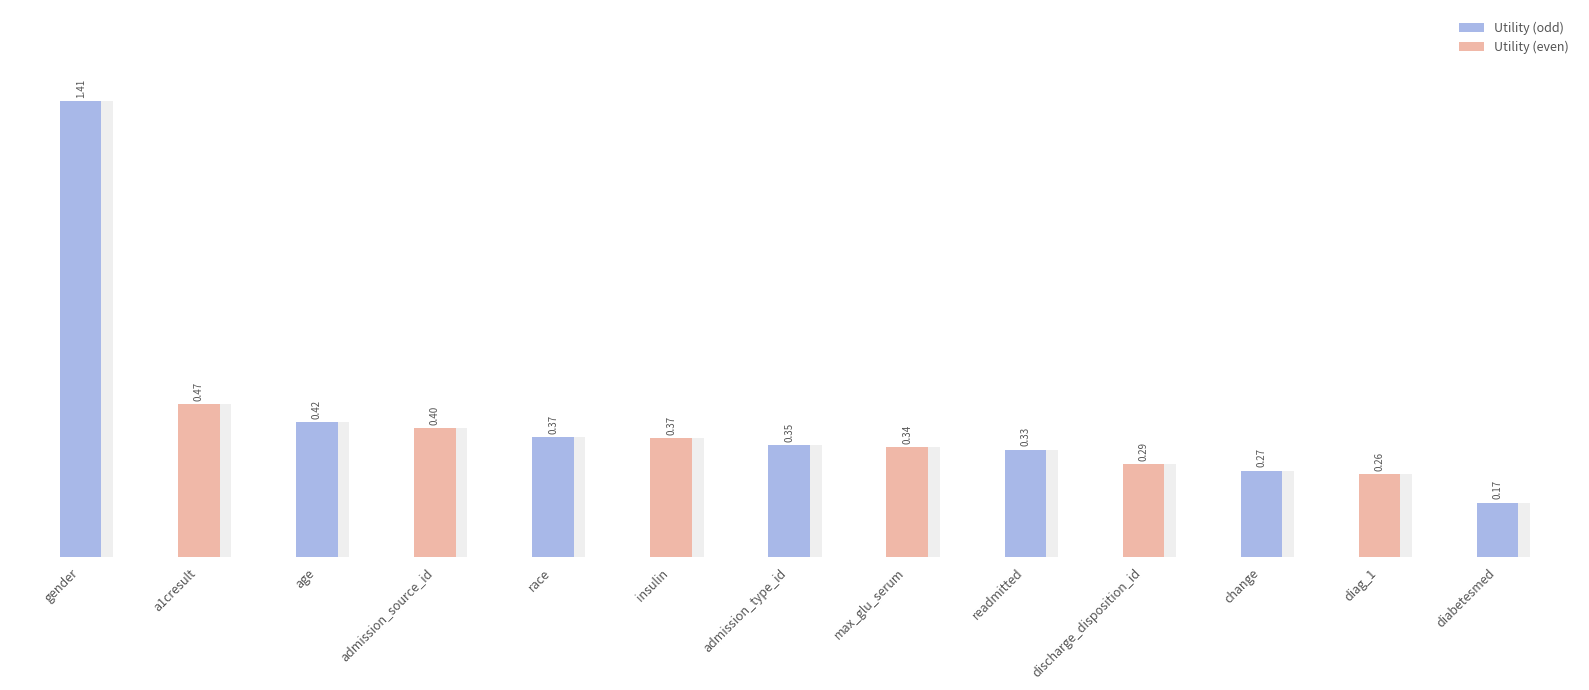

Reading left to right, transcribe all the data shown in this chart.

1.4	0.5	0.4	0.4	0.4	0.4	0.3	0.3	0.3	0.3	0.3	0.3	0.2